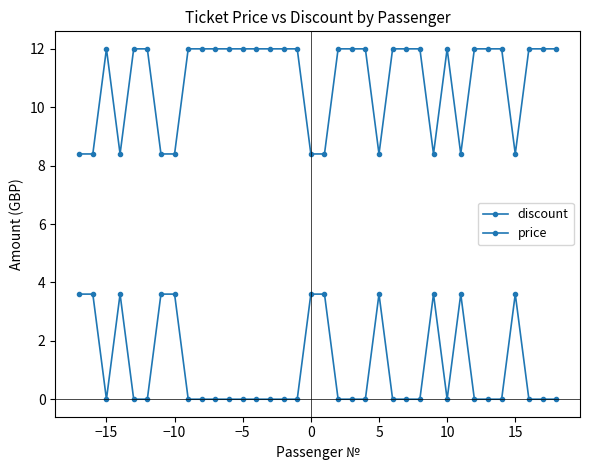

Is this an area chart (filled region under the line)?

No